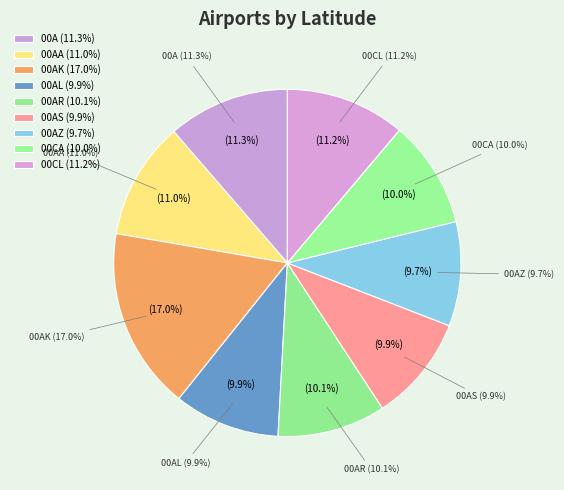

Rank the categories by value from lowest to highest.

00AZ, 00AL, 00AS, 00CA, 00AR, 00AA, 00CL, 00A, 00AK